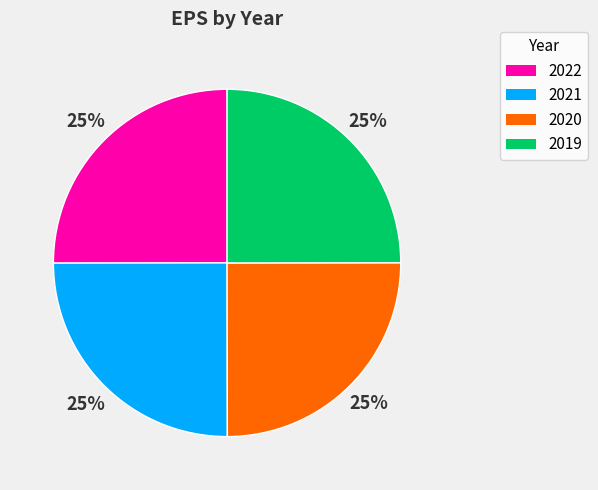

What percentage is the 2020 slice, to the nearest percent?

25%